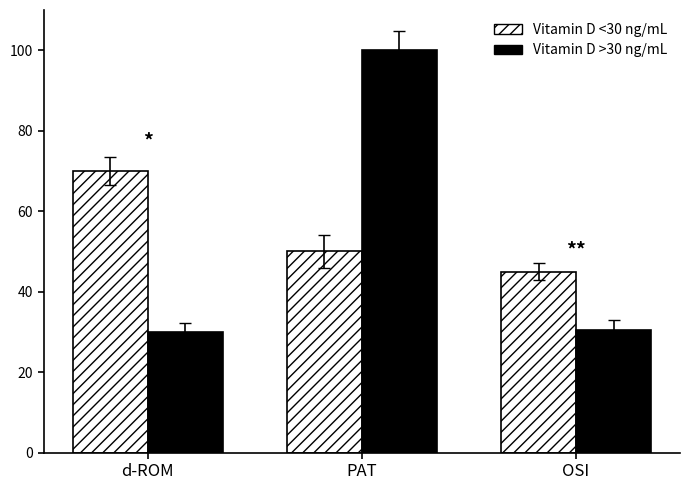

Which series has the largest total across all categories?

Vitamin D <30 ng/mL